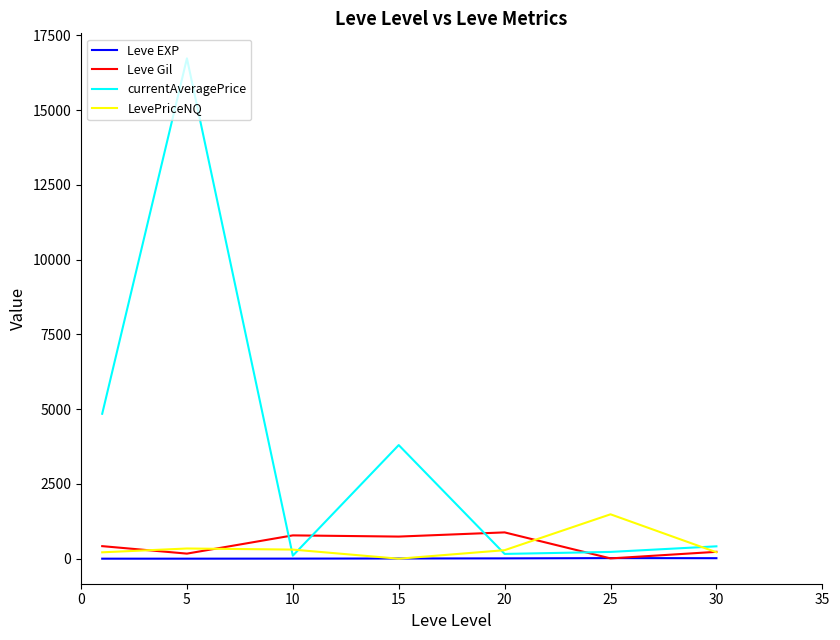

Which series has the largest range (max minus min)?

currentAveragePrice